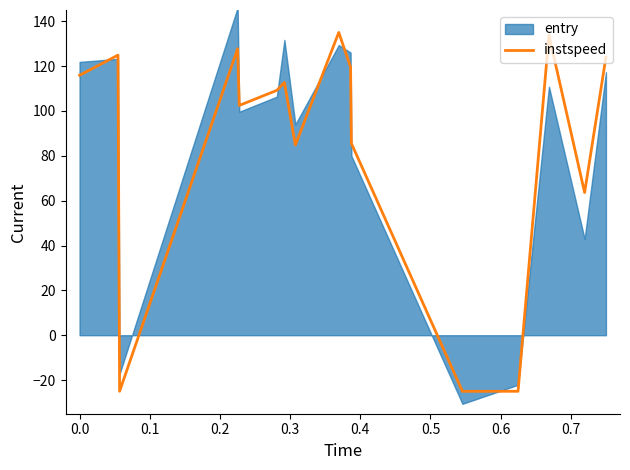

What is the maximum value for instspeed?

135.0